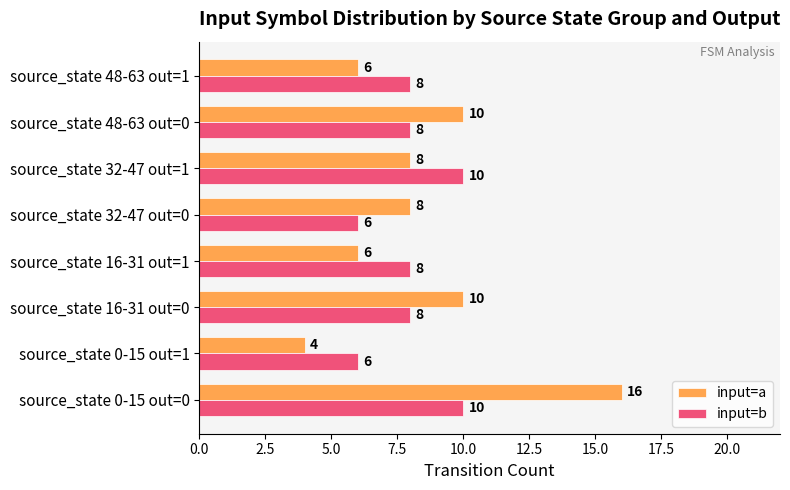

The input=b series shows 8 at source_state 48-63 out=1. True or false?

True